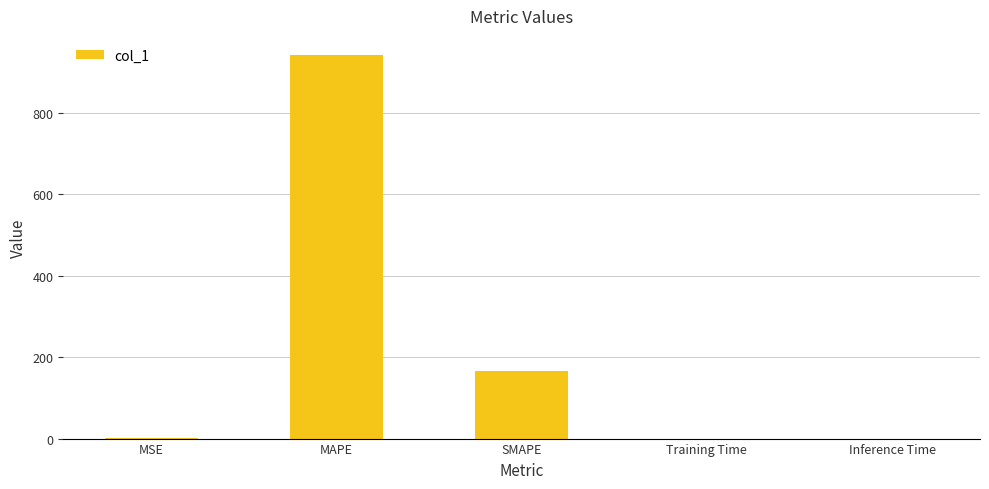

What is the change in value from MAPE to SMAPE?

-776.1